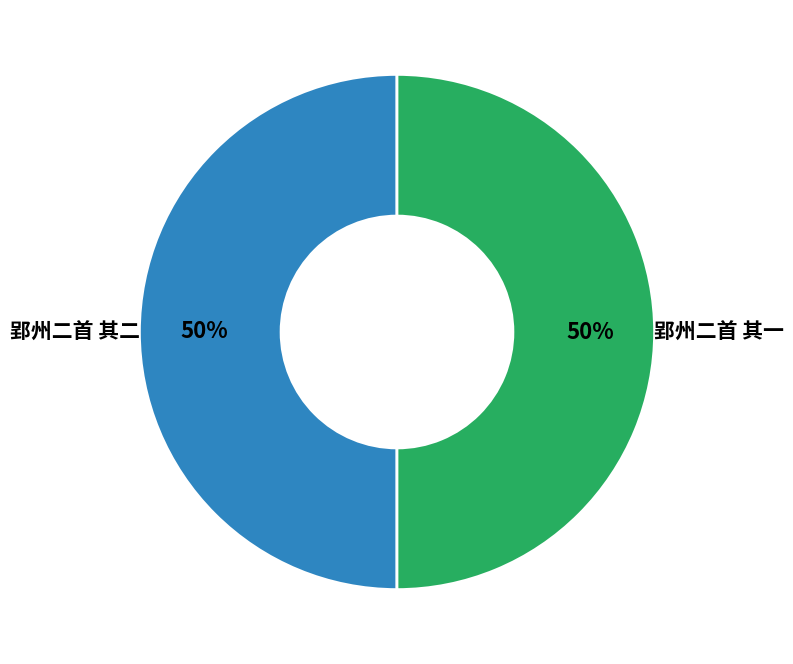

To the nearest percent, what is the average slice percentage?

50%